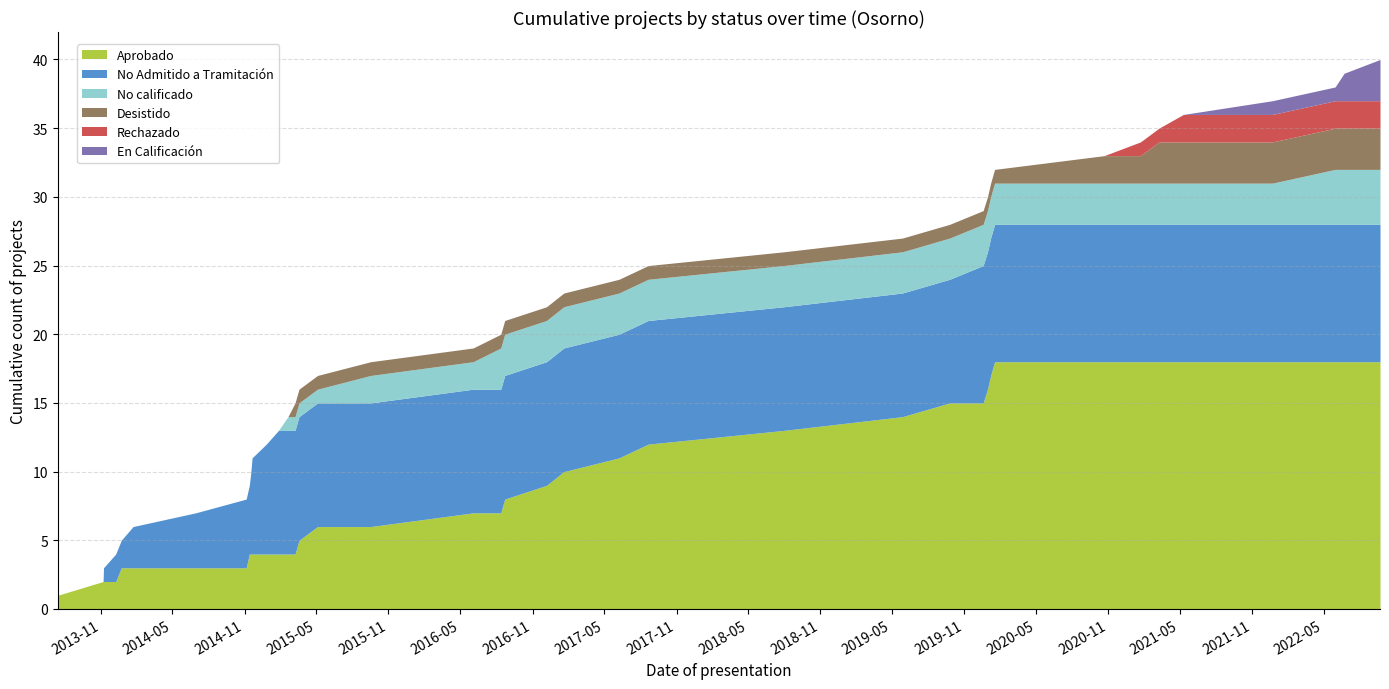

What is the maximum value for Aprobado?

18